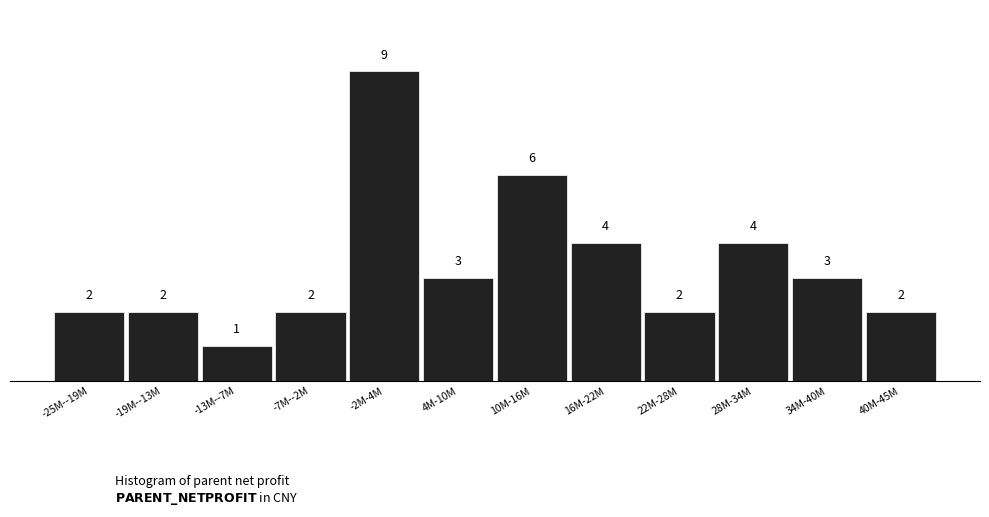

Reading right to left, what are all the values shown in this chart?

40M-45M=2	34M-40M=3	28M-34M=4	22M-28M=2	16M-22M=4	10M-16M=6	4M-10M=3	-2M-4M=9	-7M--2M=2	-13M--7M=1	-19M--13M=2	-25M--19M=2